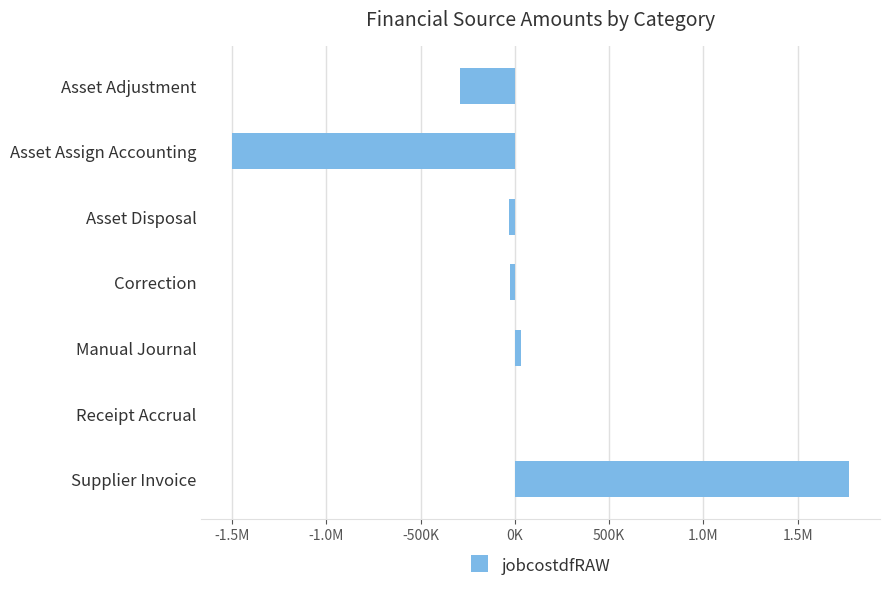

Are the bars horizontal?

Yes